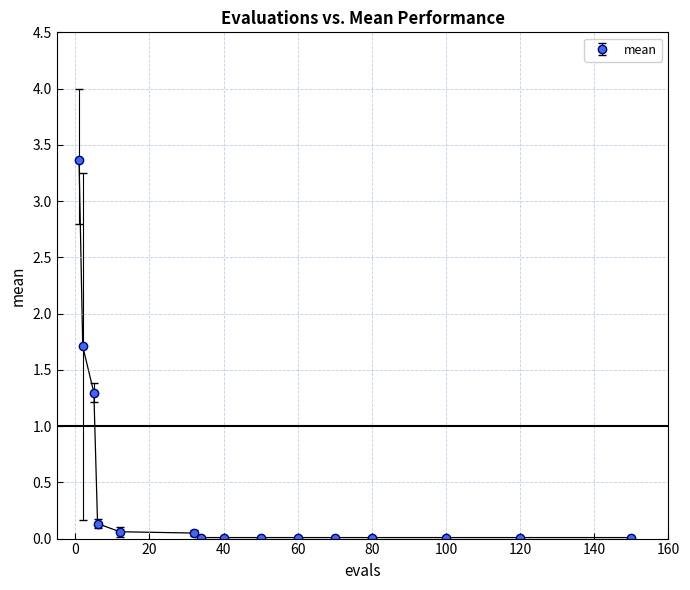

What is the value of the 4th point from the left?

0.1